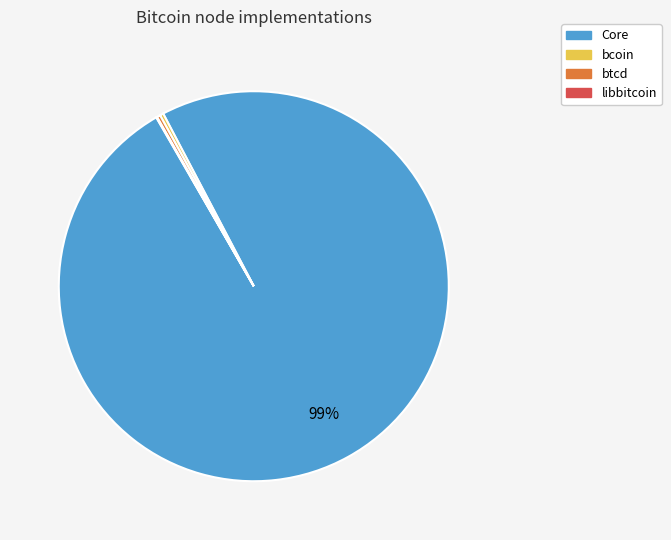

Which slice represents more than half of the pie?

Core